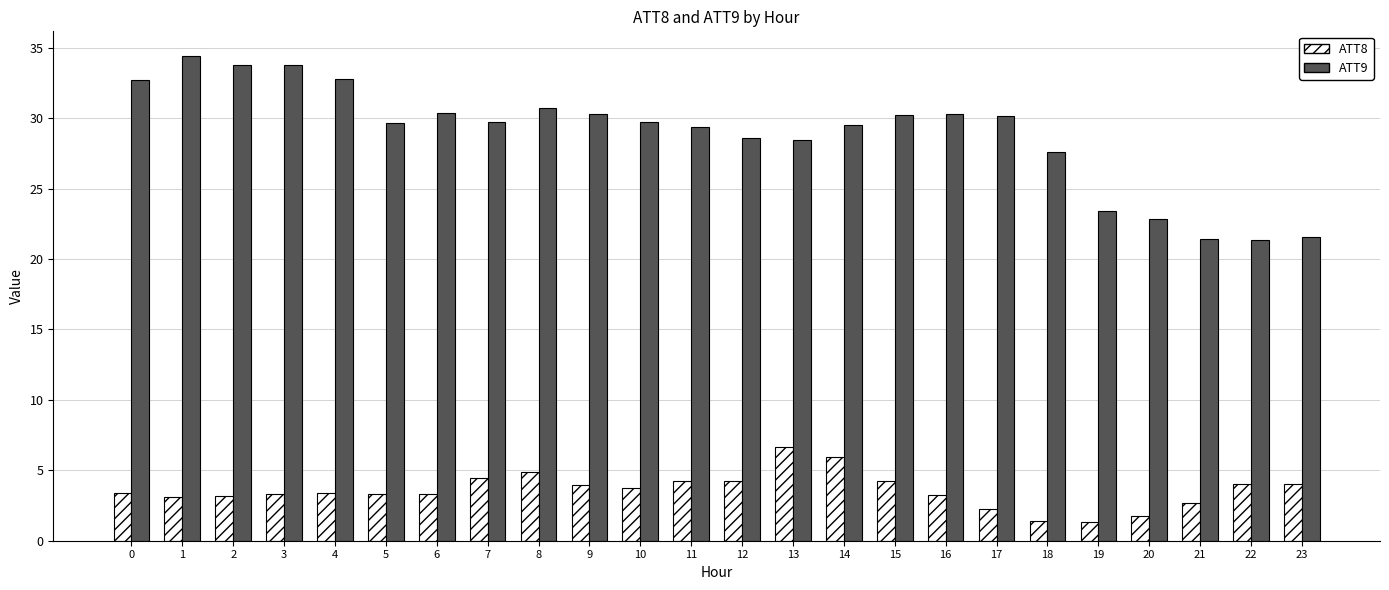

How many groups of bars are there?

24